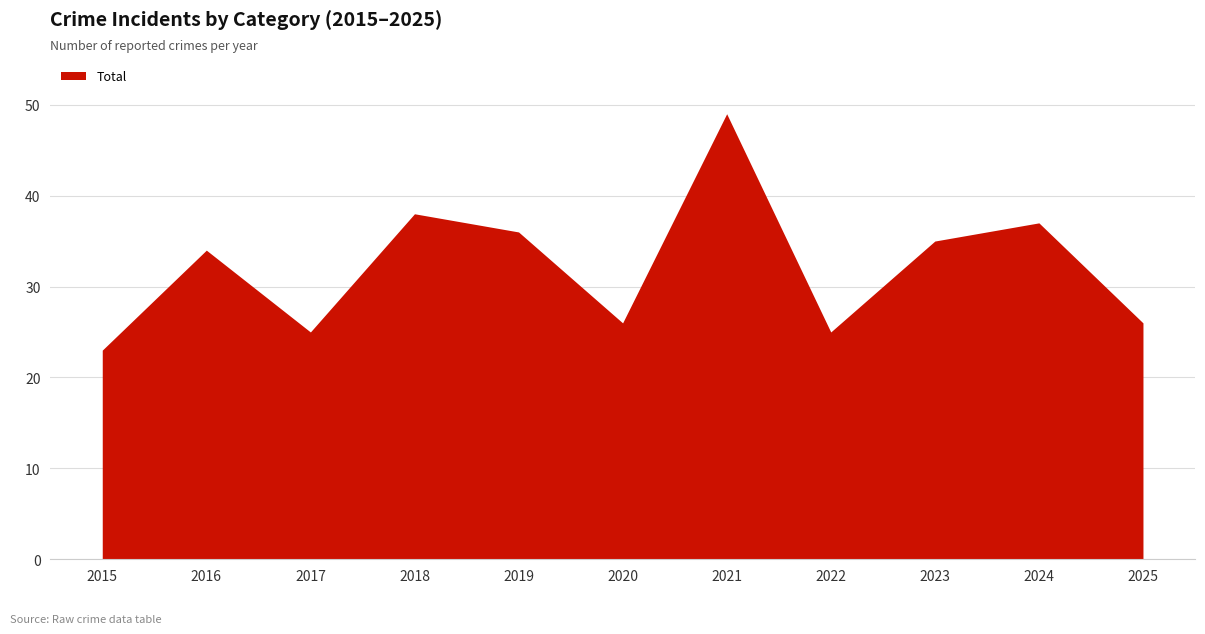

Which label corresponds to the largest value in the chart?

2021